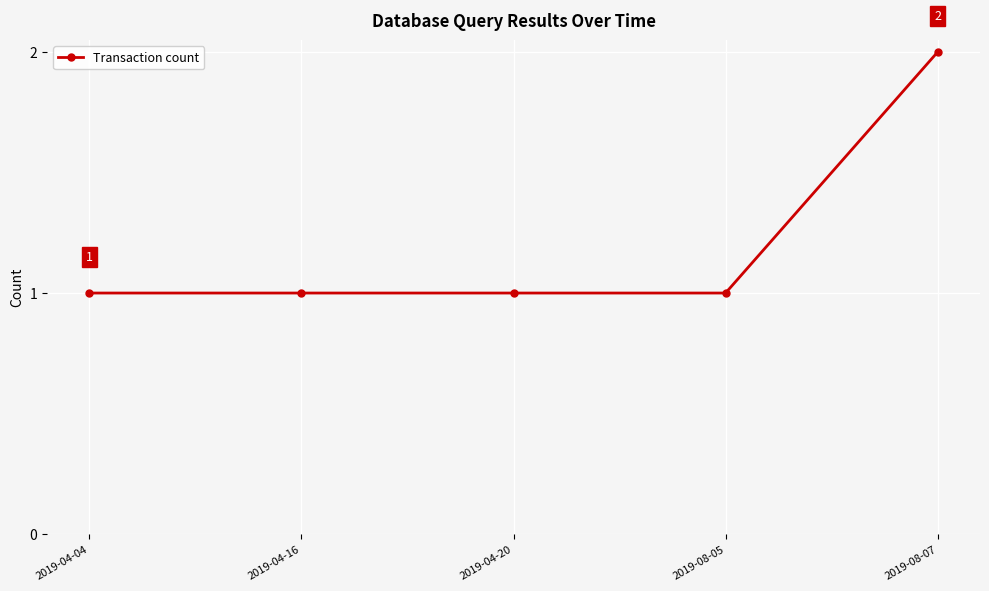

Approximately how many times larger is the value at 2019-04-04 compared to 2019-04-16?

1.0